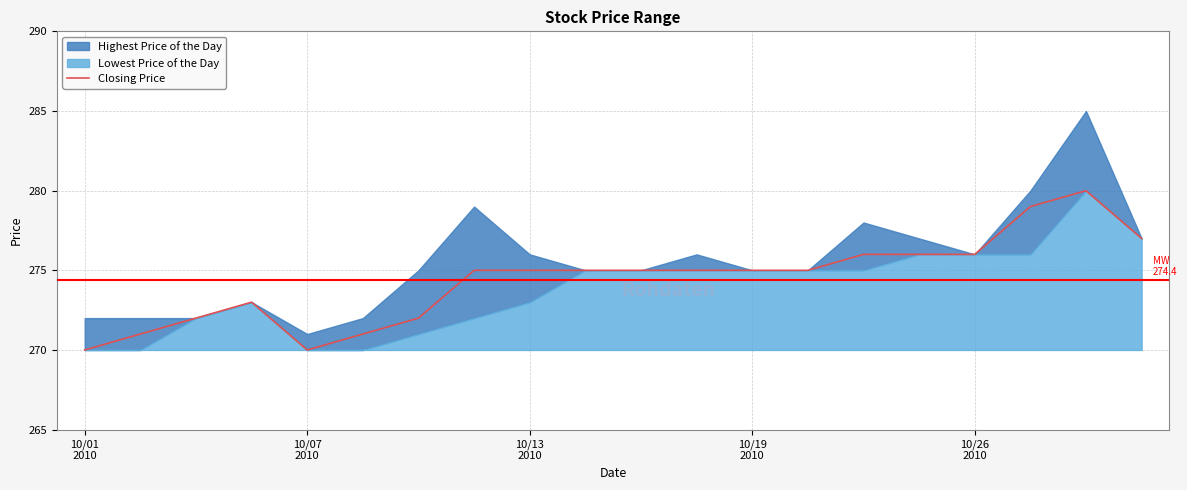

How many categories are shown in the chart?

20